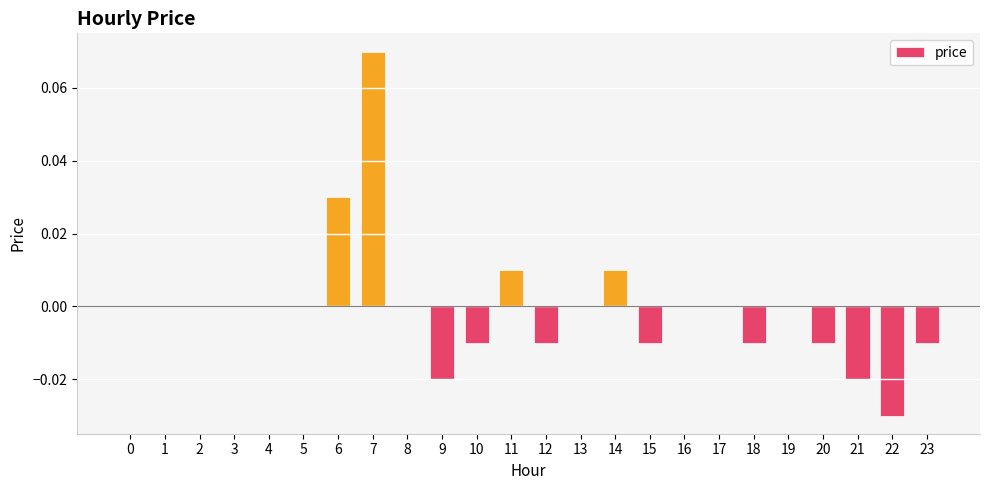

Is it true that the value at 4 is 0.1?

False